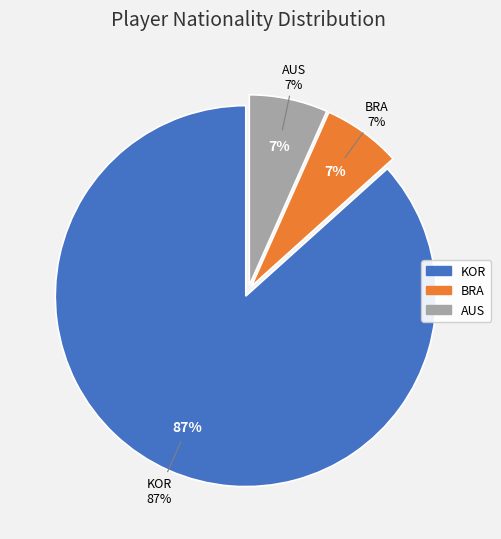

Does BRA account for over 50% of the chart?

No